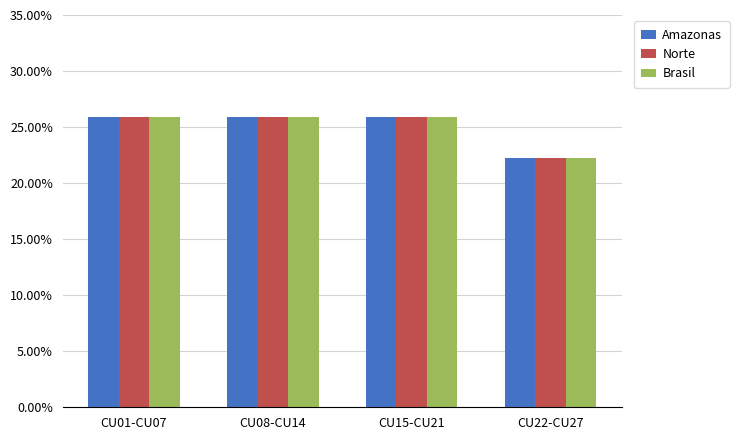

True or false: Norte has a value of 0.3 at CU08-CU14.

True